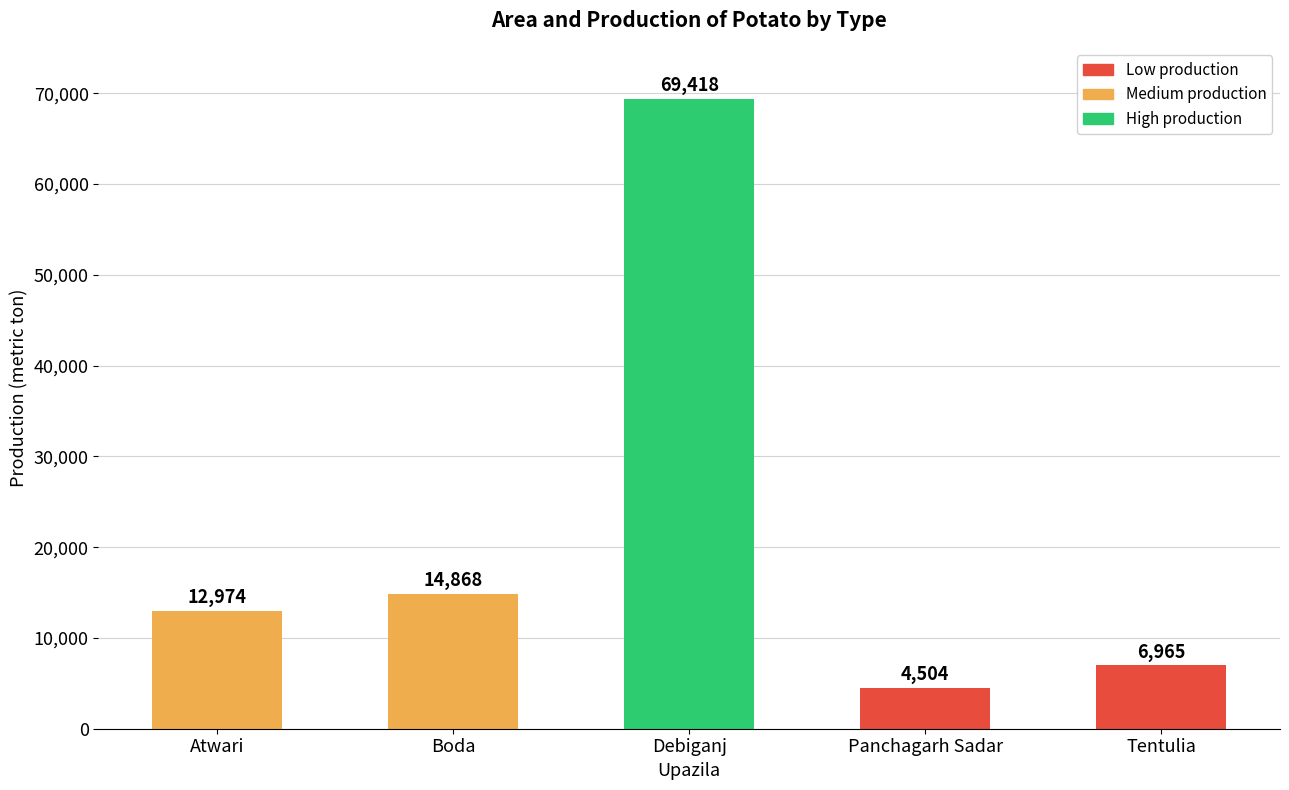

How many distinct data groups are displayed?

1